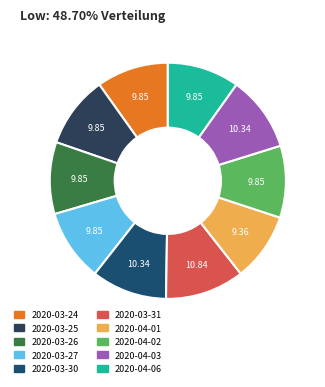

Count the number of slices in the pie.

10